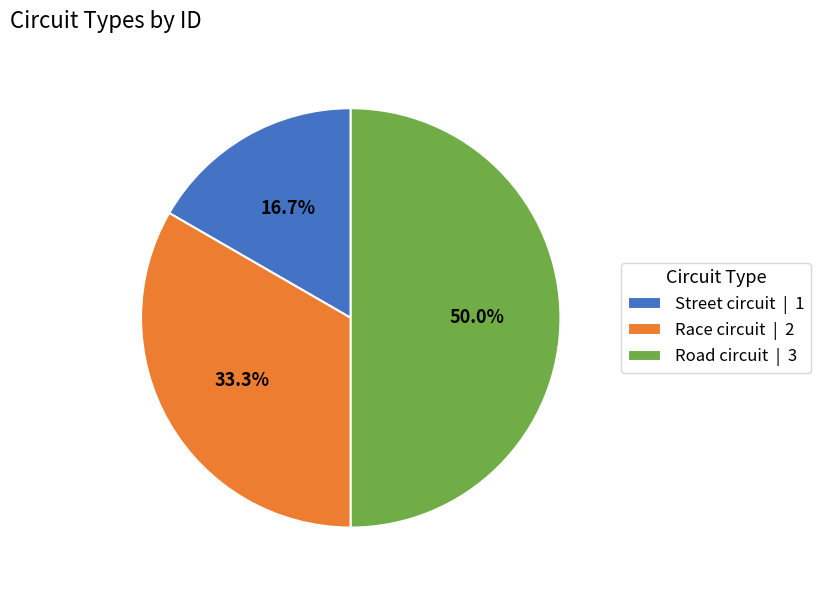

Rank the categories by value from lowest to highest.

Street circuit, Race circuit, Road circuit